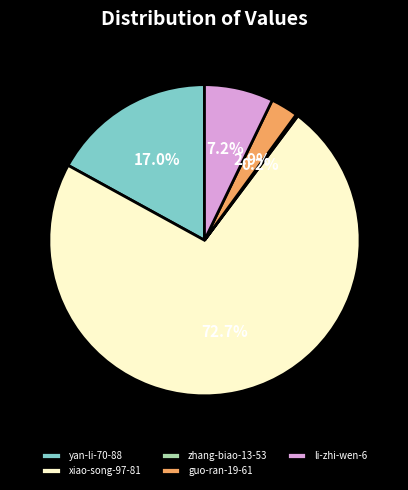

What percentage is the xiao-song-97-81 slice, to the nearest percent?

73%